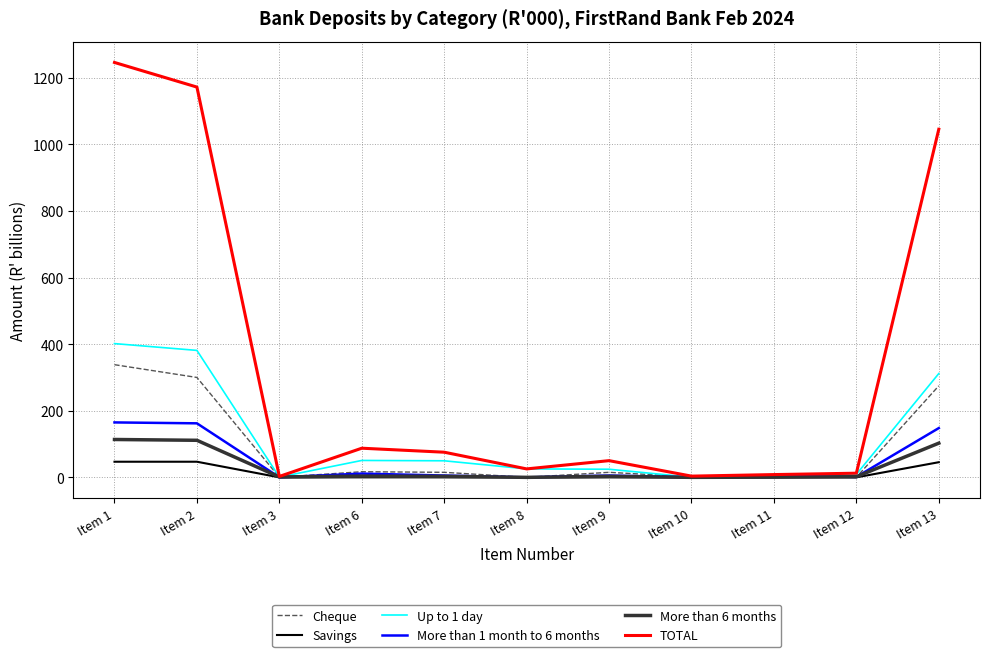

Which series has the widest spread of values?

TOTAL